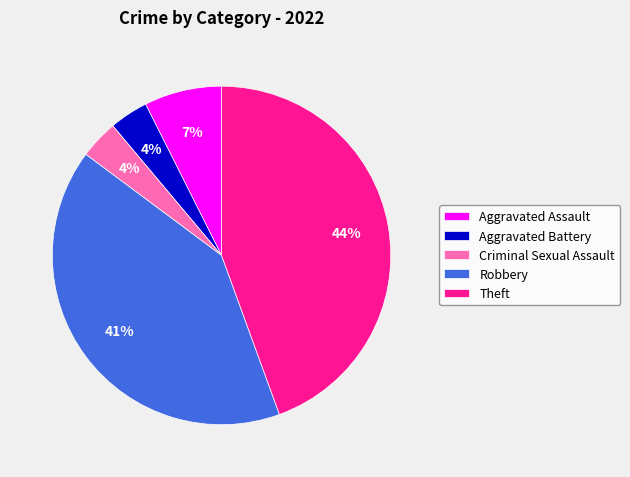

Which has a higher value, Criminal Sexual Assault or Aggravated Assault?

Aggravated Assault